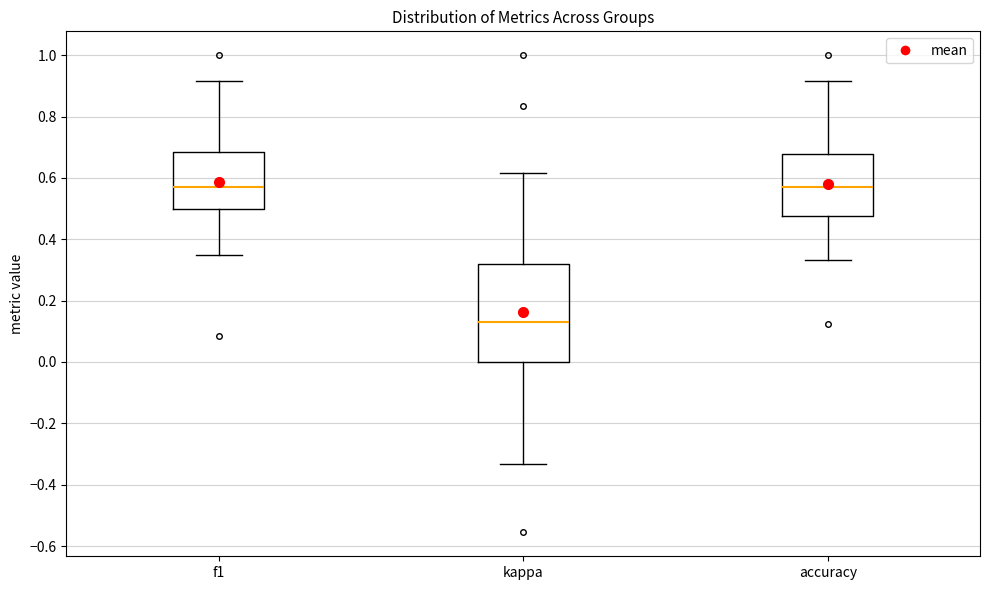

Which box is the tallest, from its lower edge to its upper edge?

kappa